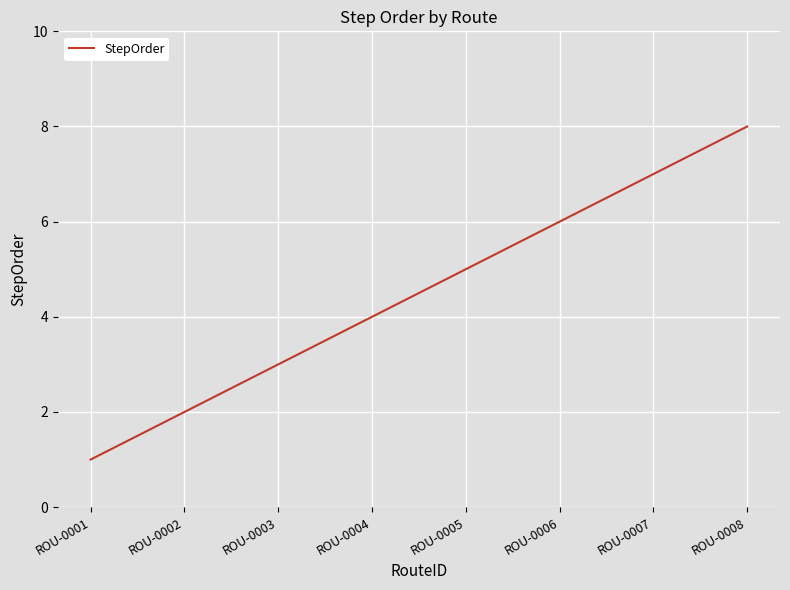

What is the greatest value displayed?

8